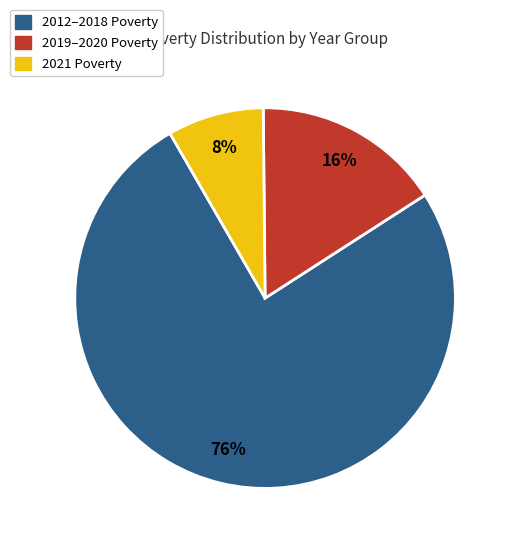

Do 2012–2018 Poverty and 2021 Poverty together represent more than half of the pie?

Yes